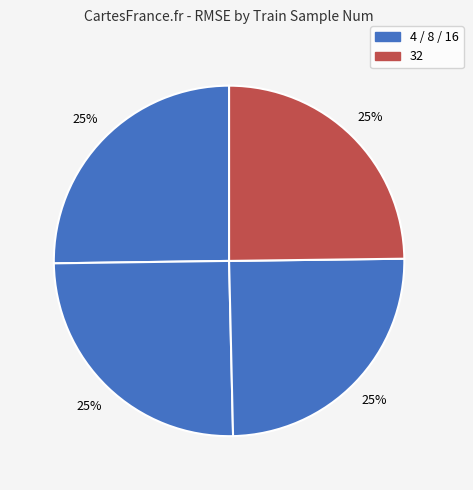

How many segments does this pie chart have?

4